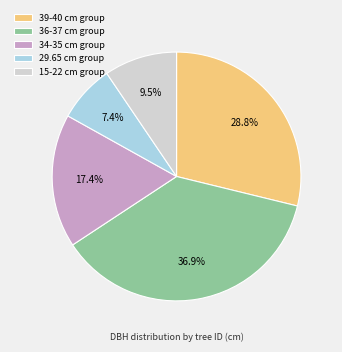

What percentage do 29.65 cm group and 15-22 cm group together represent?

16.9%